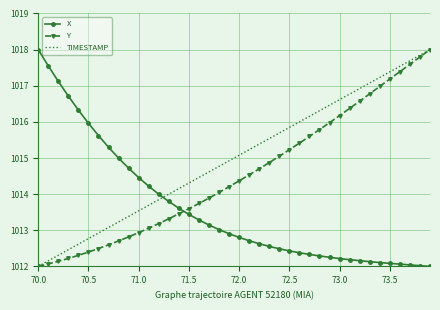

True or false: TIMESTAMP has more than 0 points higher than both neighbors.

False